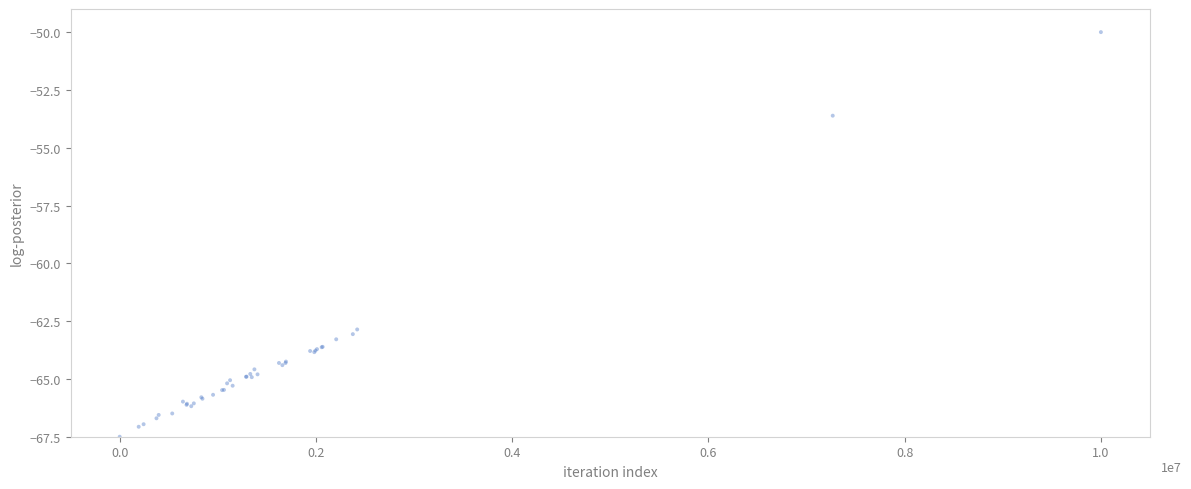

What Y value in the scatter plot is closest to -58?

-53.6